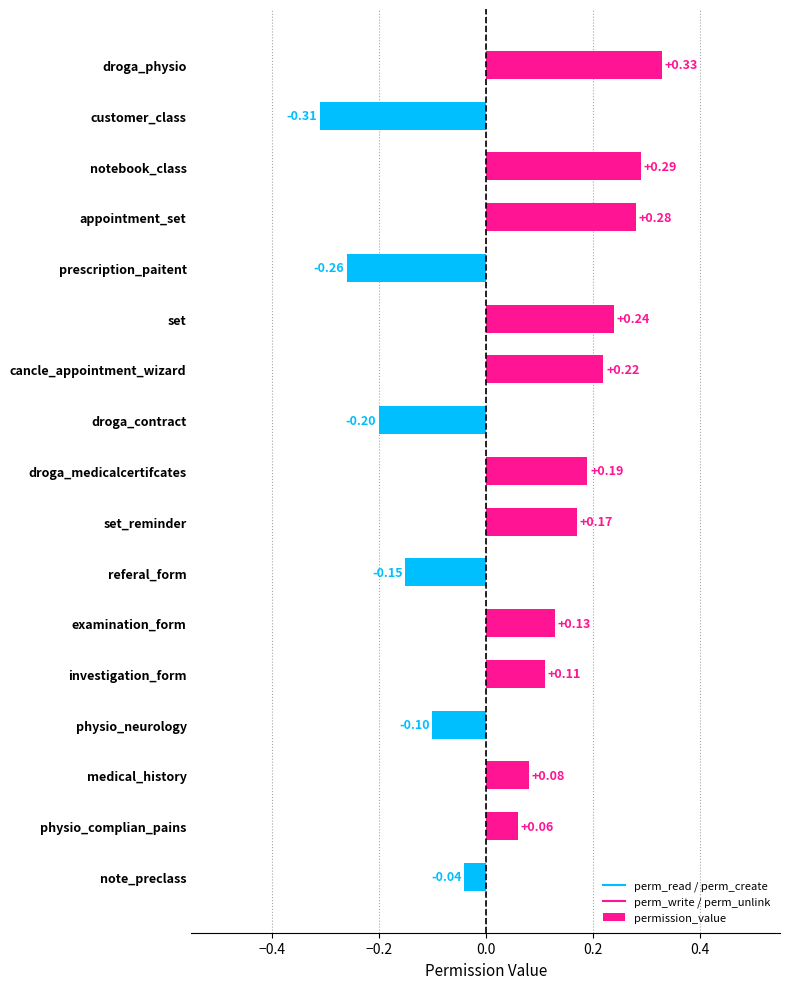

Which label corresponds to the smallest value in the chart?

customer_class